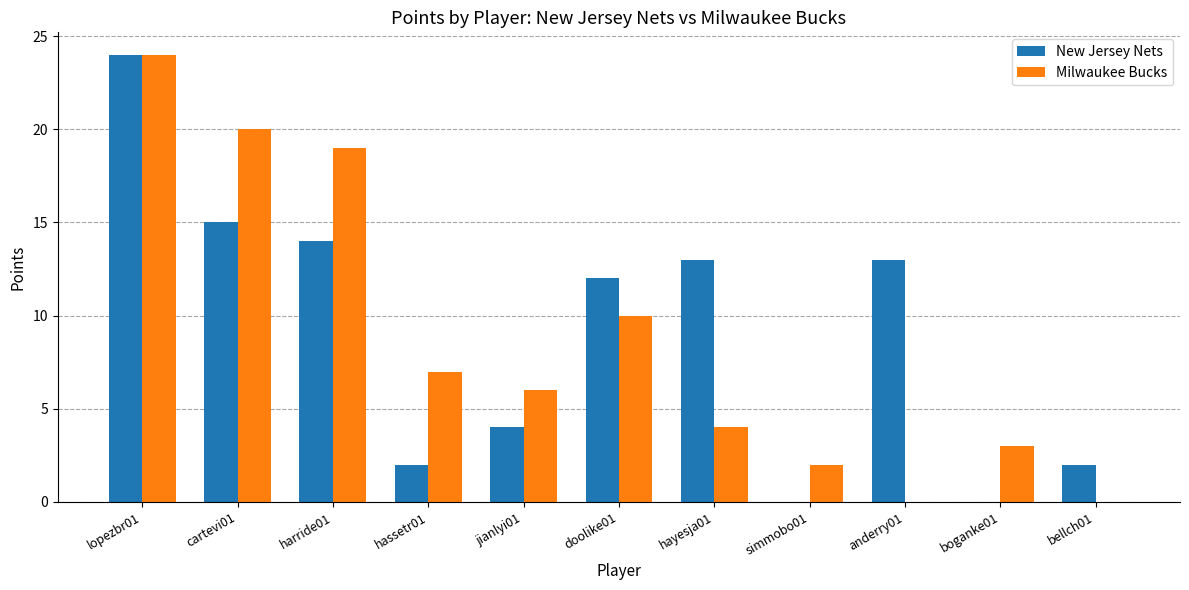

At which label is New Jersey Nets closest to 12?

doolike01